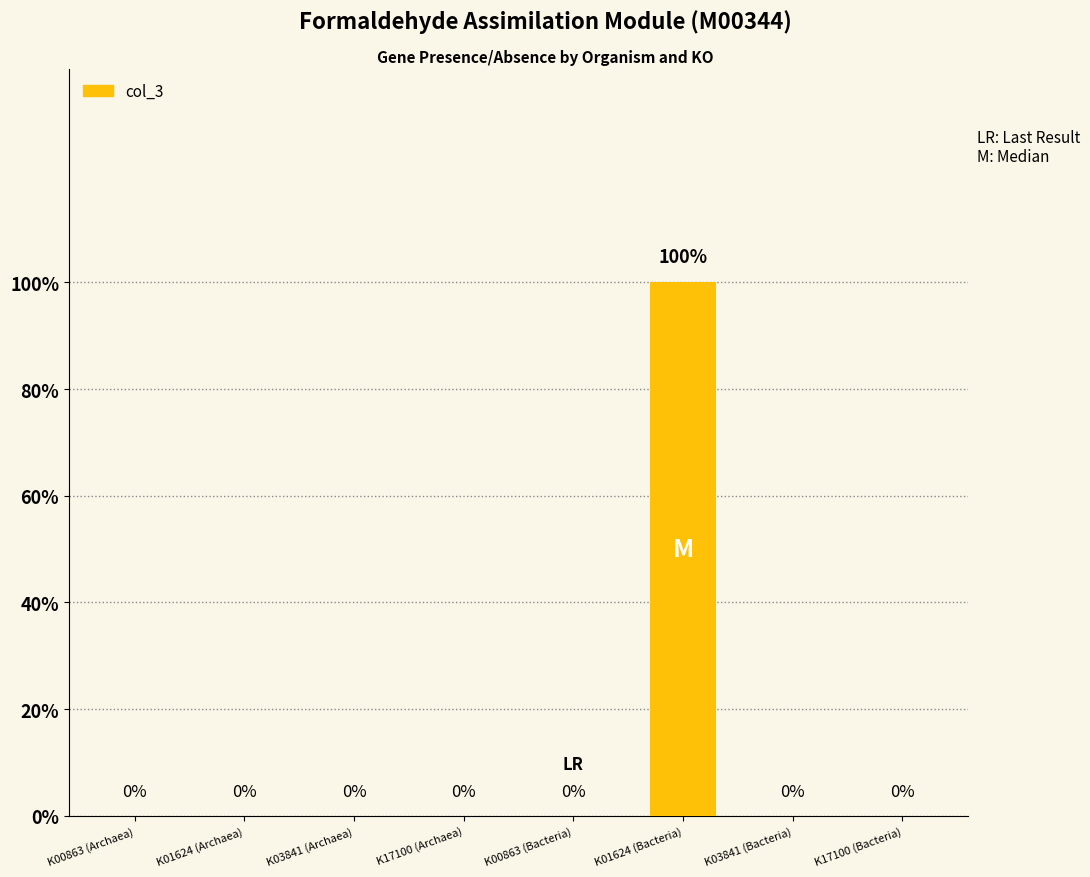

What is the sum of all values?

1